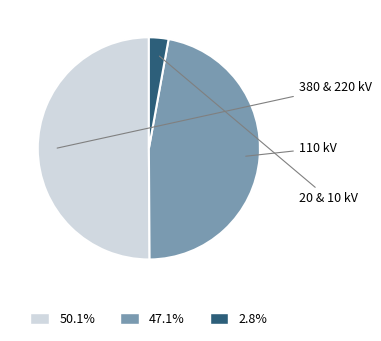

Is the sum of 50.1% and 2.8% greater than half?

Yes